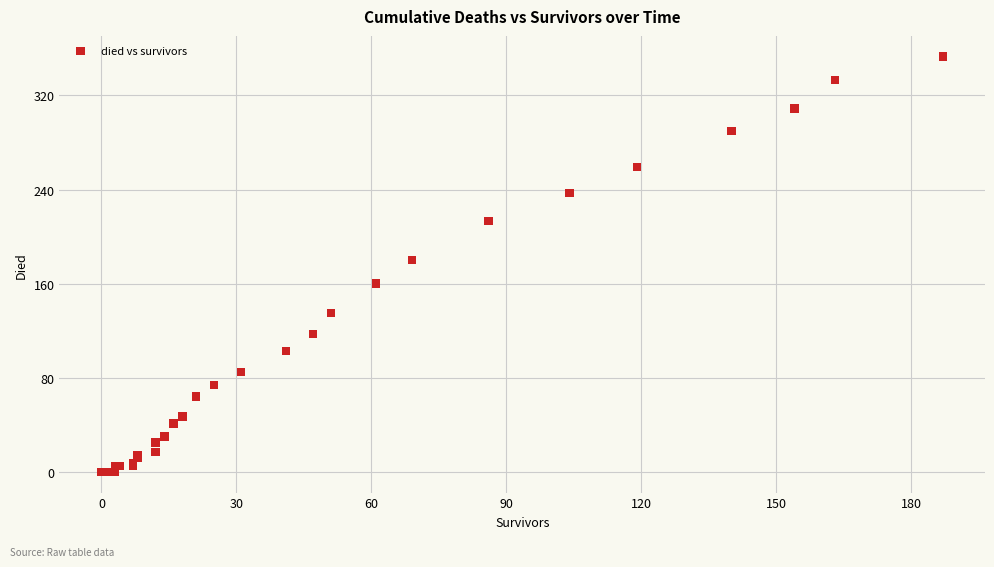

What Y value in the scatter plot is closest to 176?

180